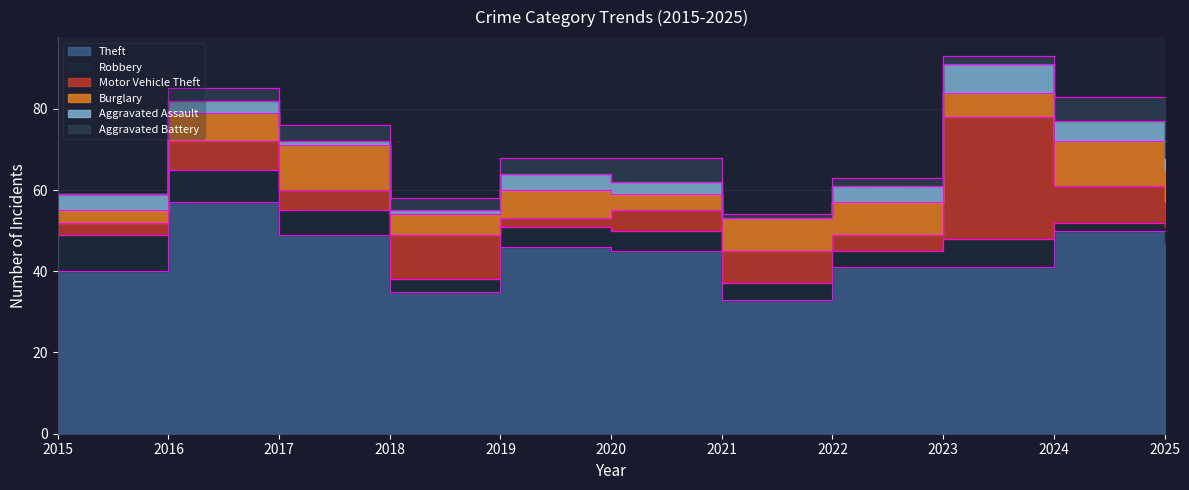

What is the difference between the maximum and second lowest values in the Robbery series?

6